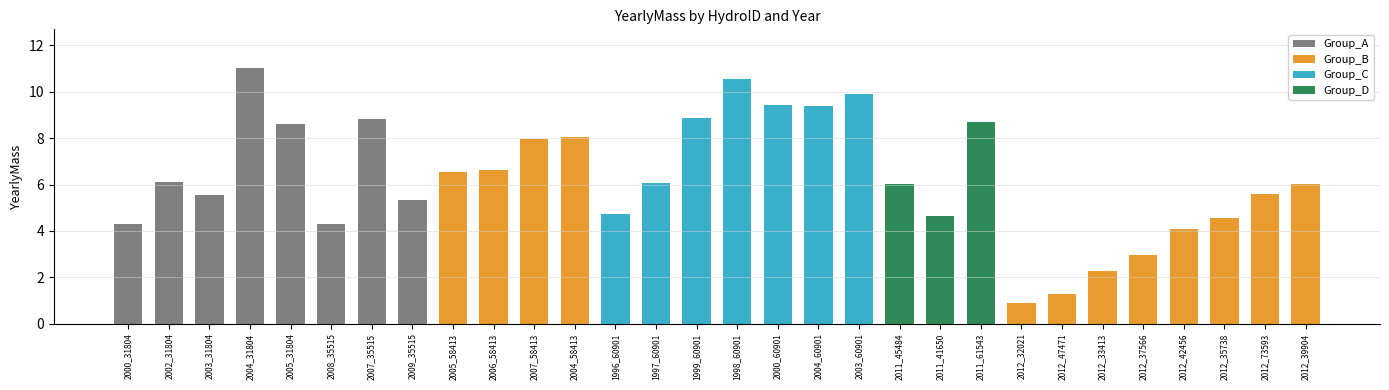

Does the chart contain stacked bars?

No